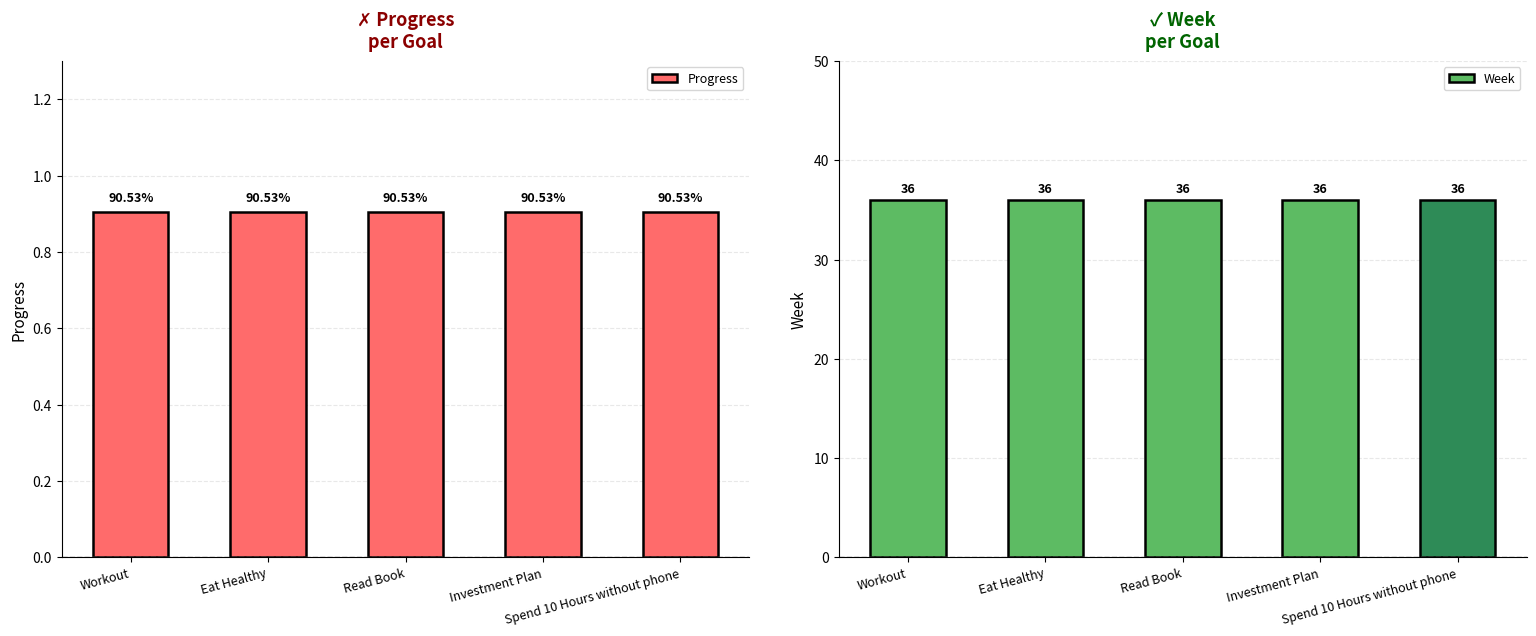

Does the chart contain any negative values?

No